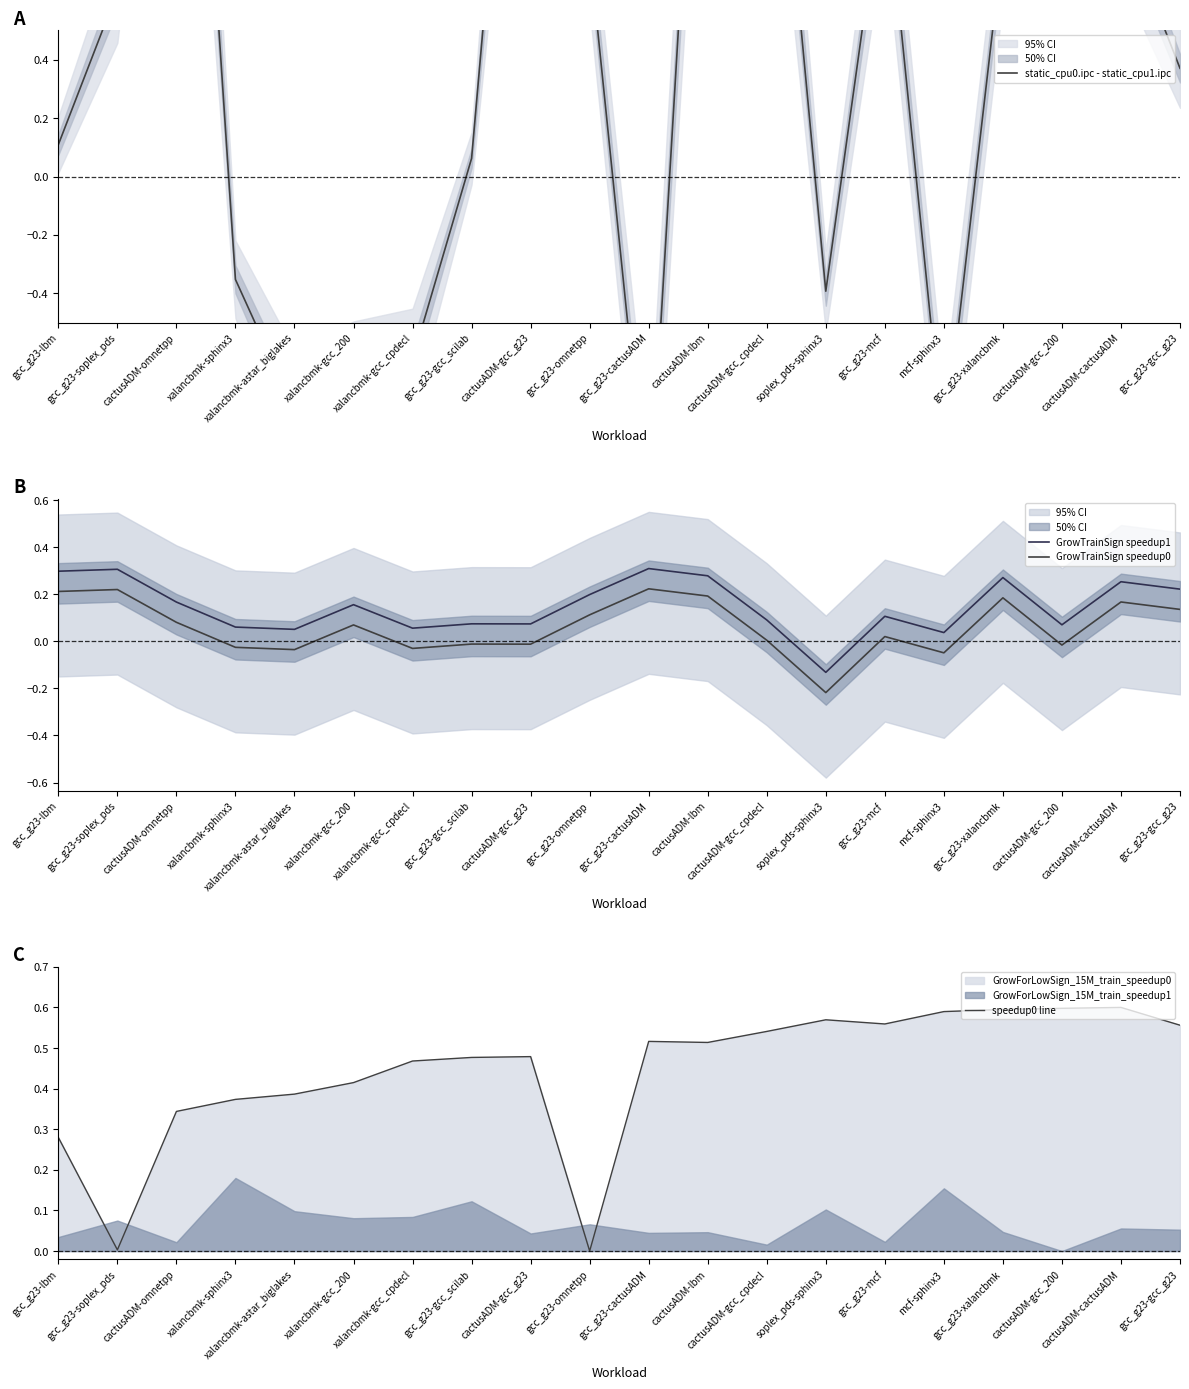

How many times do speedup0 line and static_cpu0.ipc - static_cpu1.ipc cross each other?

10